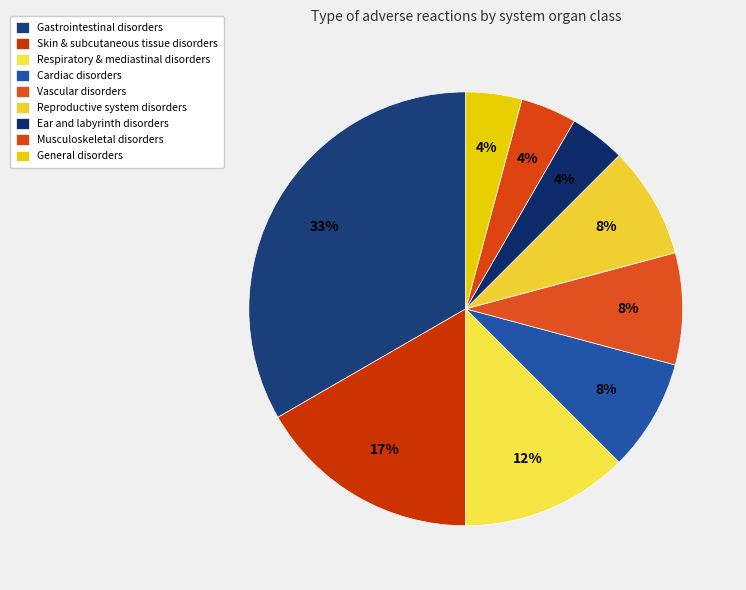

How many slices are in this pie chart?

9